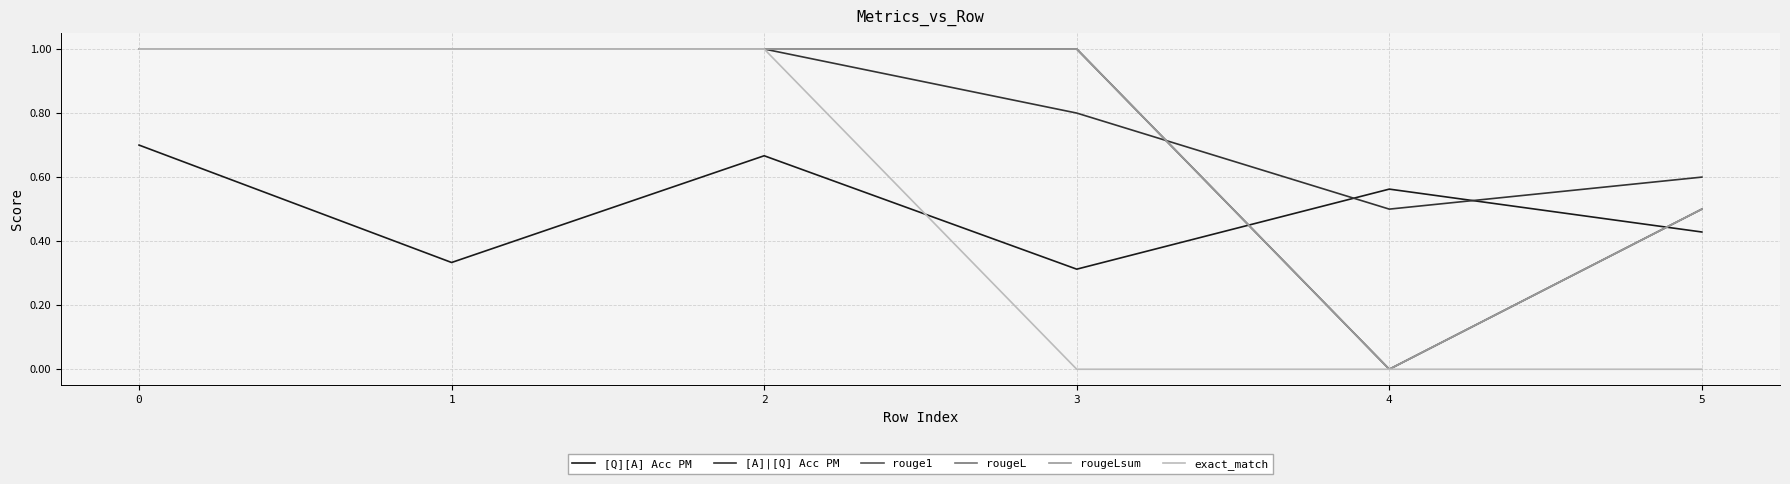

True or false: [A]|[Q] Acc PM has more than 0 points higher than both neighbors.

False